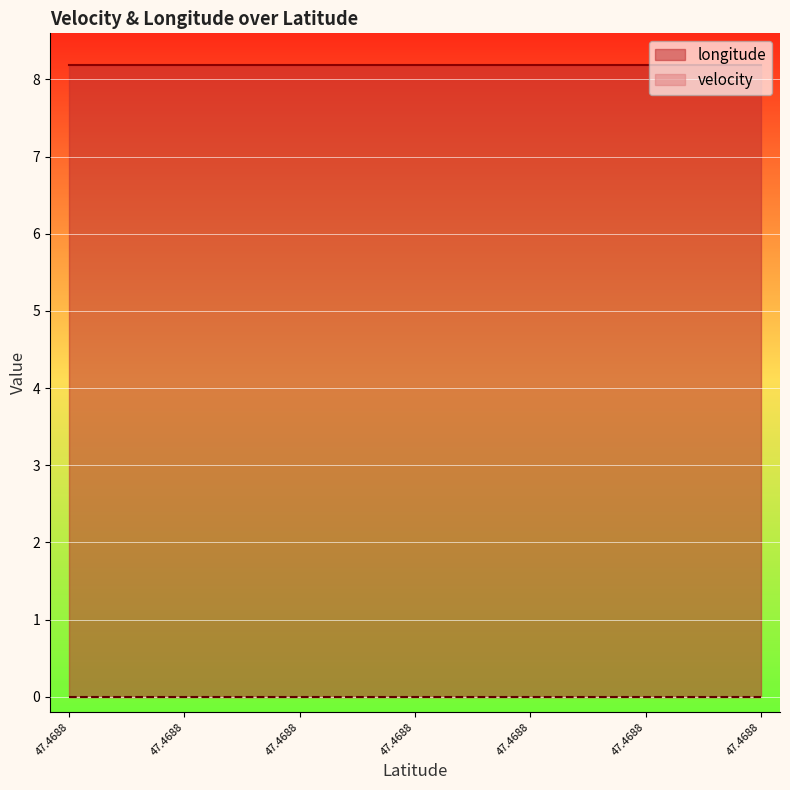

Is it true that velocity equals 0.0 at 47.4688317?

True